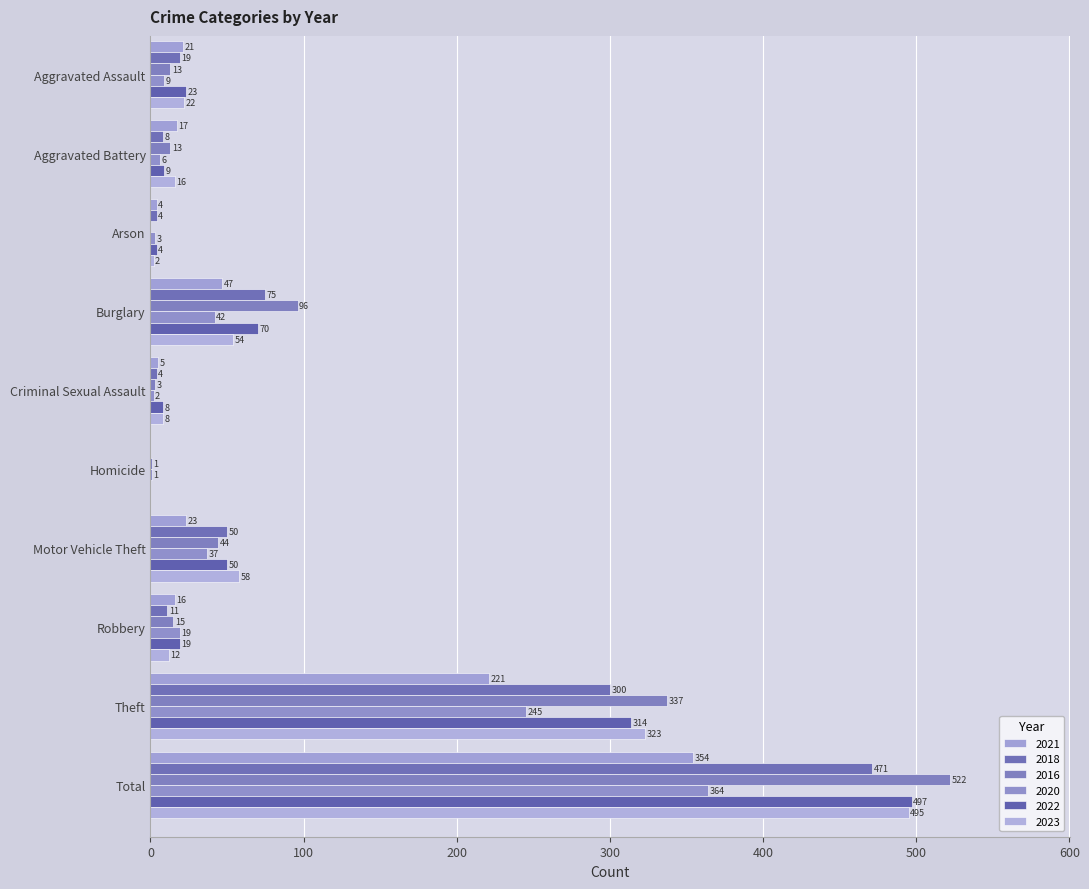

What are all the series names shown in the legend?

2021, 2018, 2016, 2020, 2022, 2023